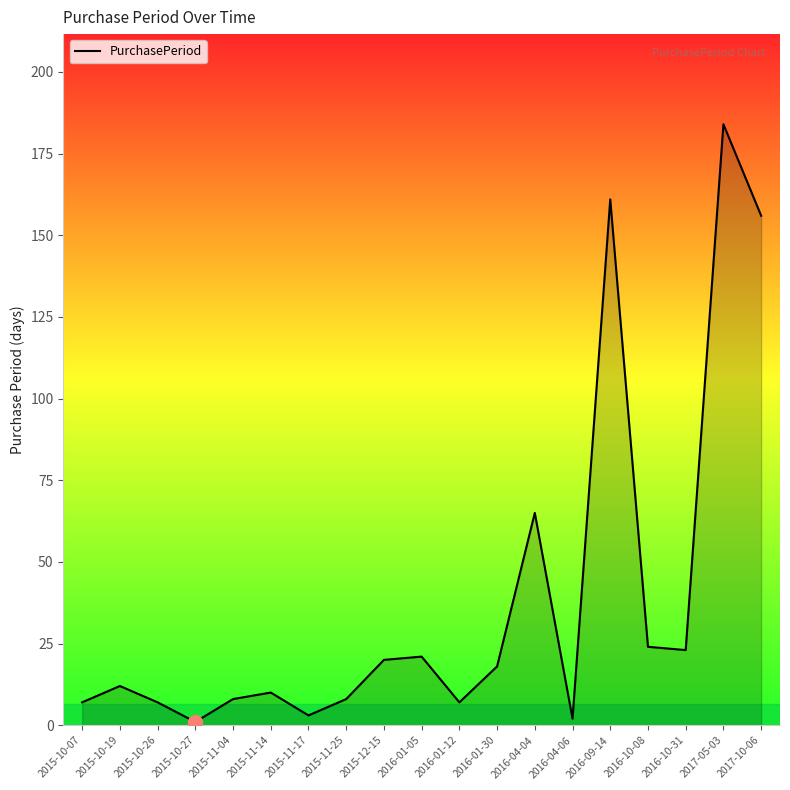

What is the approximate value at 2017-05-03?

184